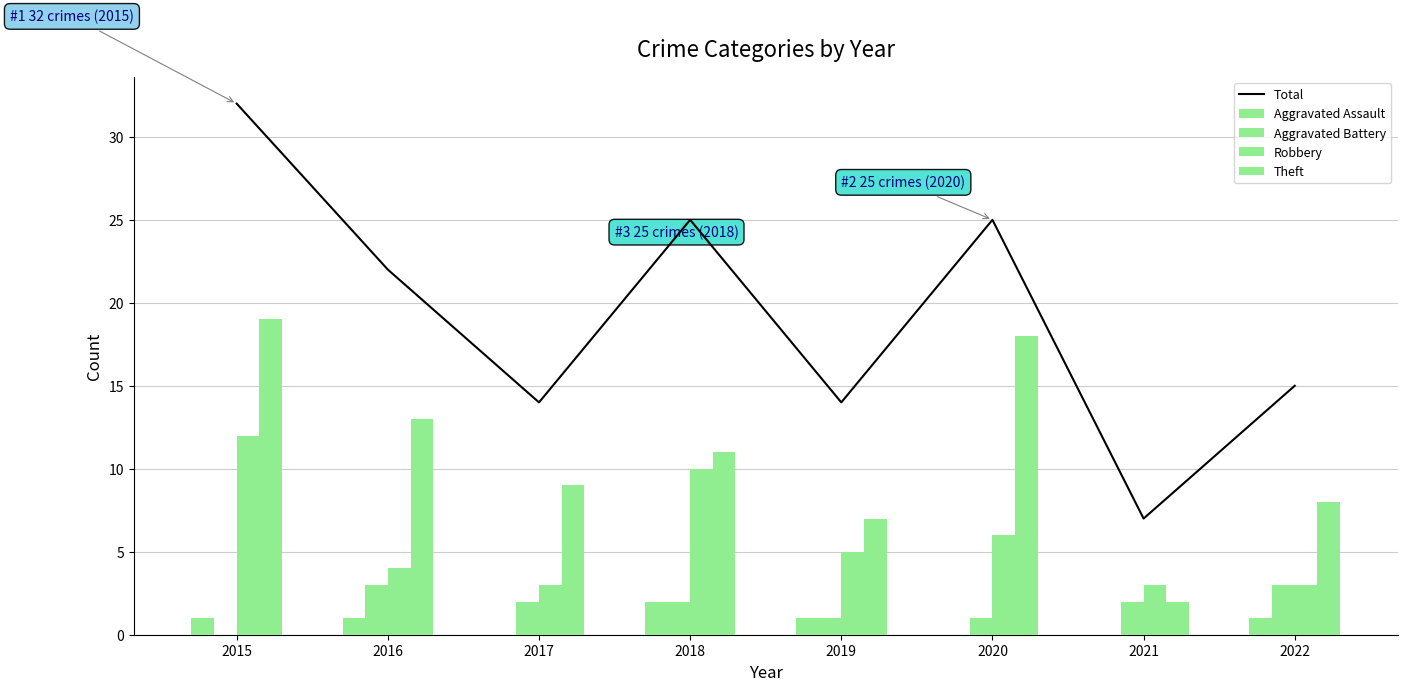

What is the average value of the Robbery series?

6